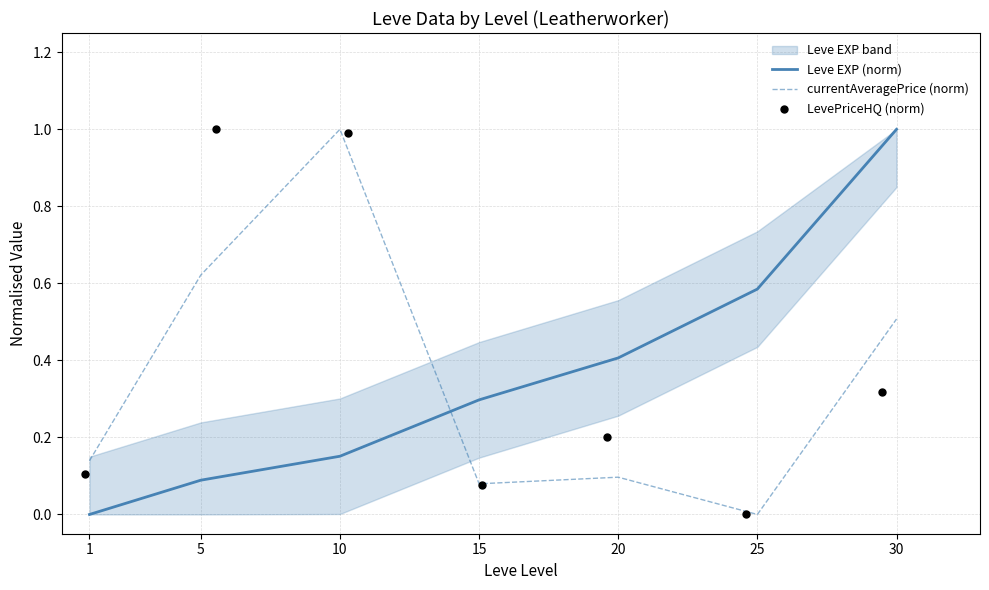

Is the value of Leve EXP (norm) at 25 greater than the value of currentAveragePrice (norm) at 30?

Yes